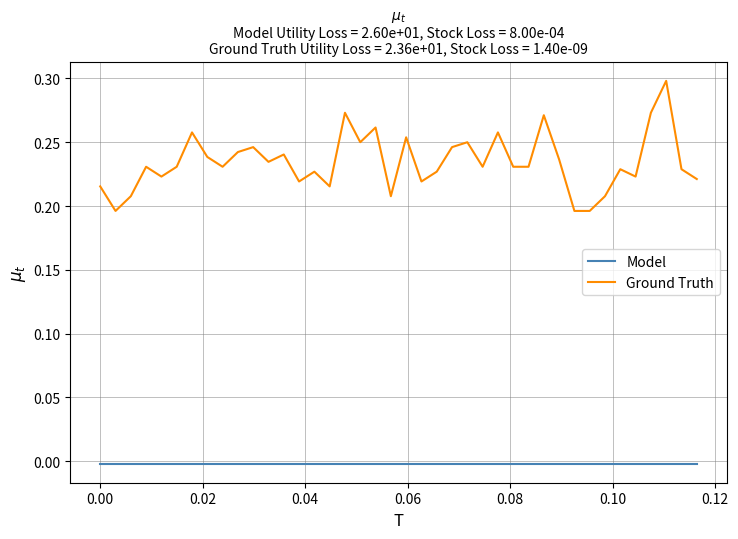

True or false: Model and Ground Truth intersect in this chart.

False